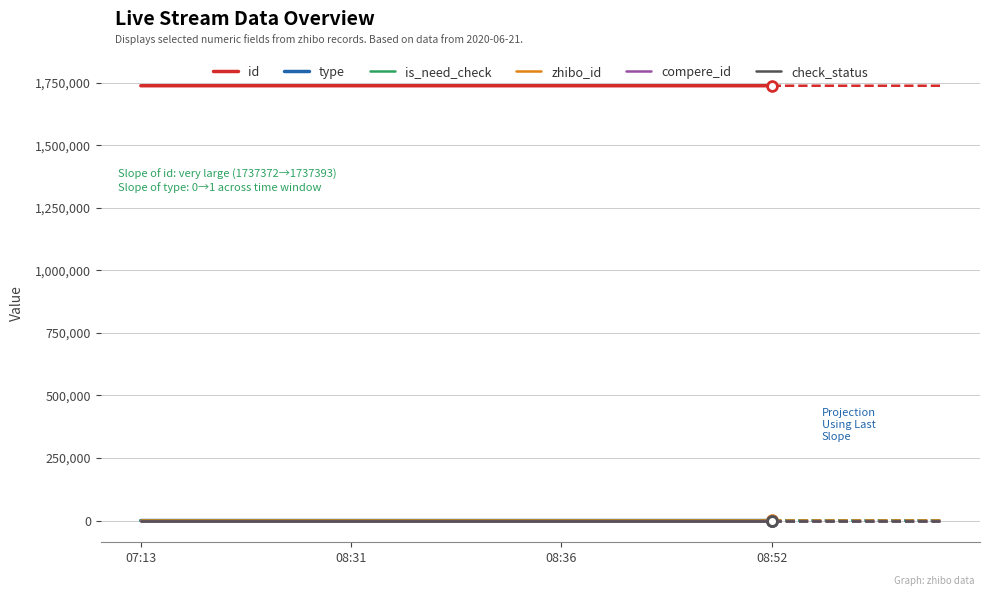

Does the chart have visible grid lines?

Yes